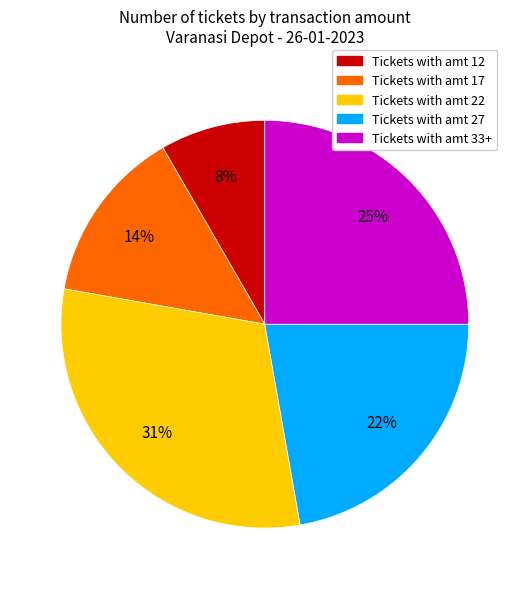

Count the number of slices in the pie.

5